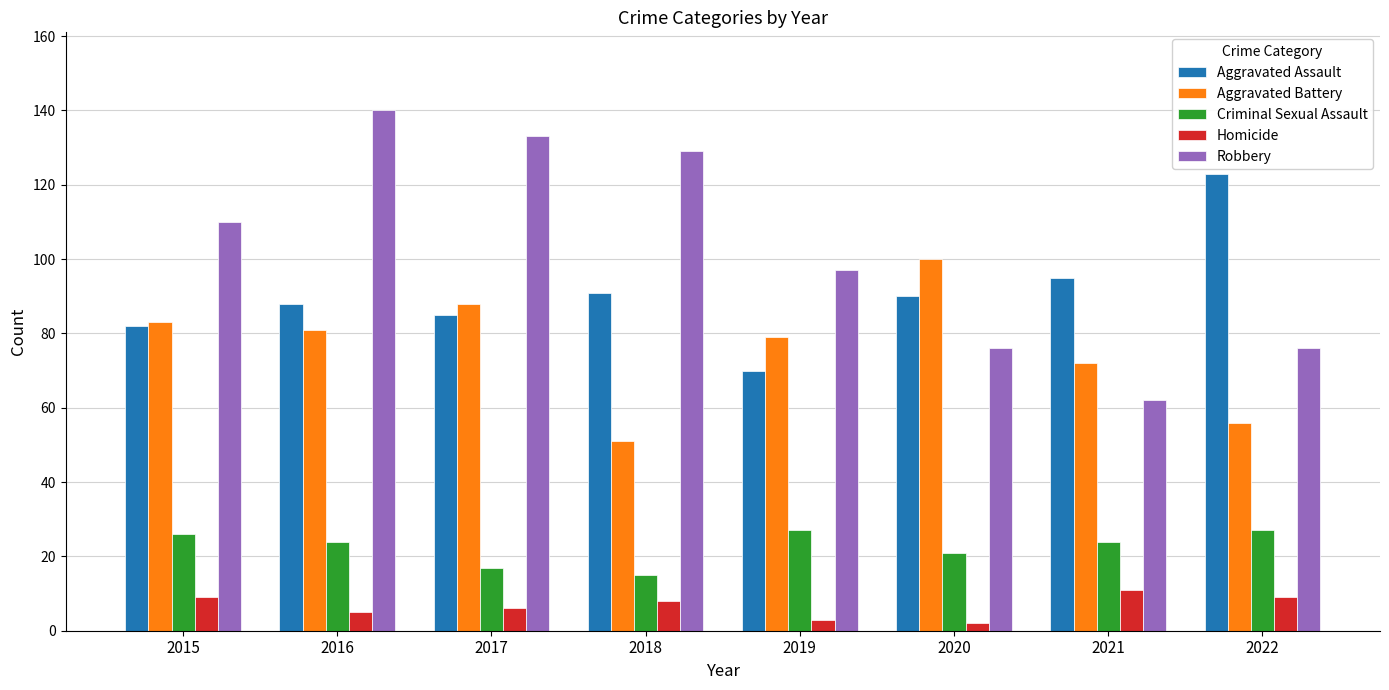

What is the spread (max minus min) of values at 2015?

101